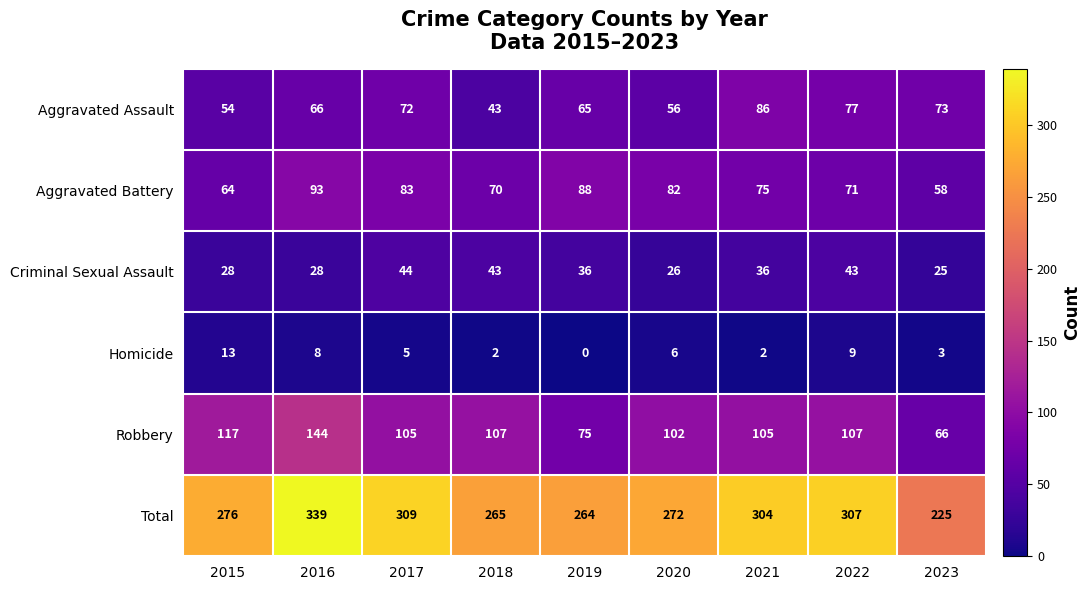

At 2020, list the series in order from largest to smallest.

Total, Robbery, Aggravated Battery, Aggravated Assault, Criminal Sexual Assault, Homicide